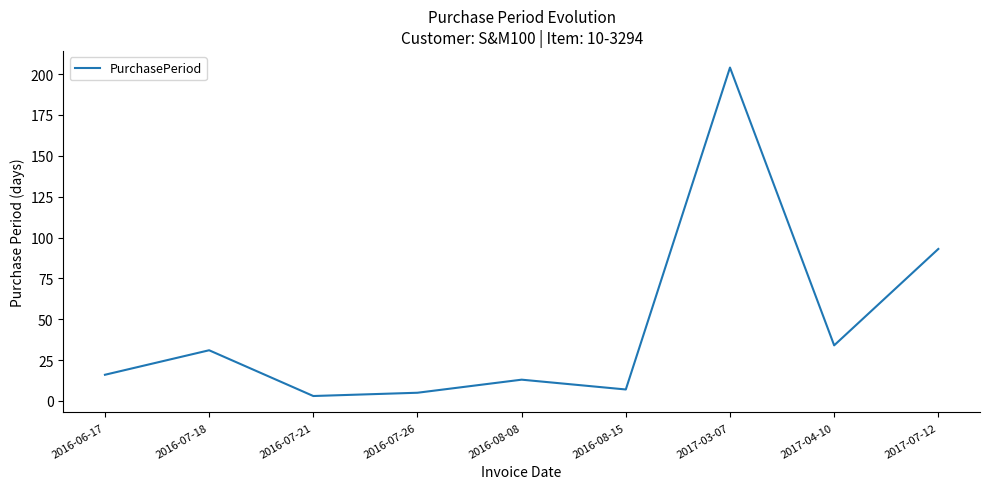

Between 2016-06-17 and 2016-07-26, which is larger?

2016-06-17